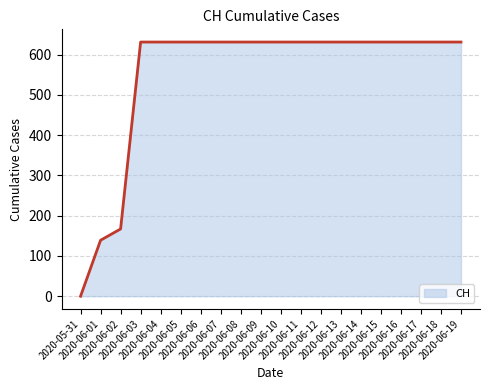

Reading right to left, list all the values displayed in this chart.

2020-06-19=631	2020-06-18=631	2020-06-17=631	2020-06-16=631	2020-06-15=631	2020-06-14=631	2020-06-13=631	2020-06-12=631	2020-06-11=631	2020-06-10=631	2020-06-09=631	2020-06-08=631	2020-06-07=631	2020-06-06=631	2020-06-05=631	2020-06-04=631	2020-06-03=631	2020-06-02=167	2020-06-01=139	2020-05-31=0